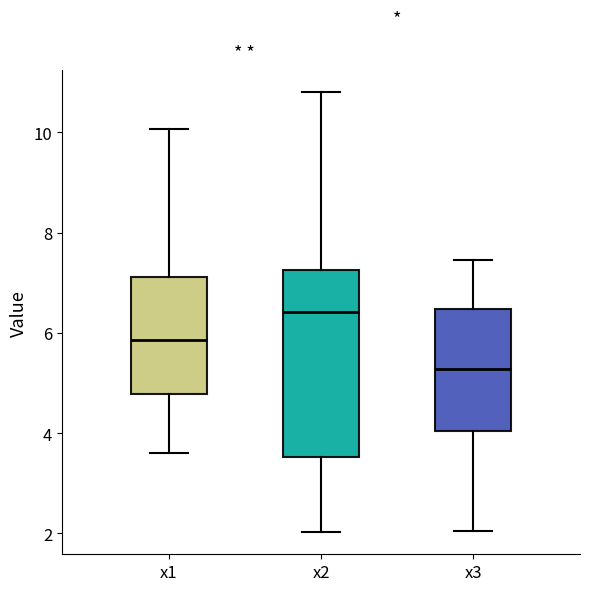

Reading left to right, read every box against the y-axis: the position of its median line, the range the box covers, and the ends of its whiskers. The values are not printed on the chart, so give them approximately, as read against the axis.

x1: median 5.8, box 4.8 to 7.2, whiskers 3.6 to 10.0
x2: median 6.4, box 3.6 to 7.2, whiskers 2.0 to 10.8
x3: median 5.2, box 4.0 to 6.4, whiskers 2.0 to 7.4